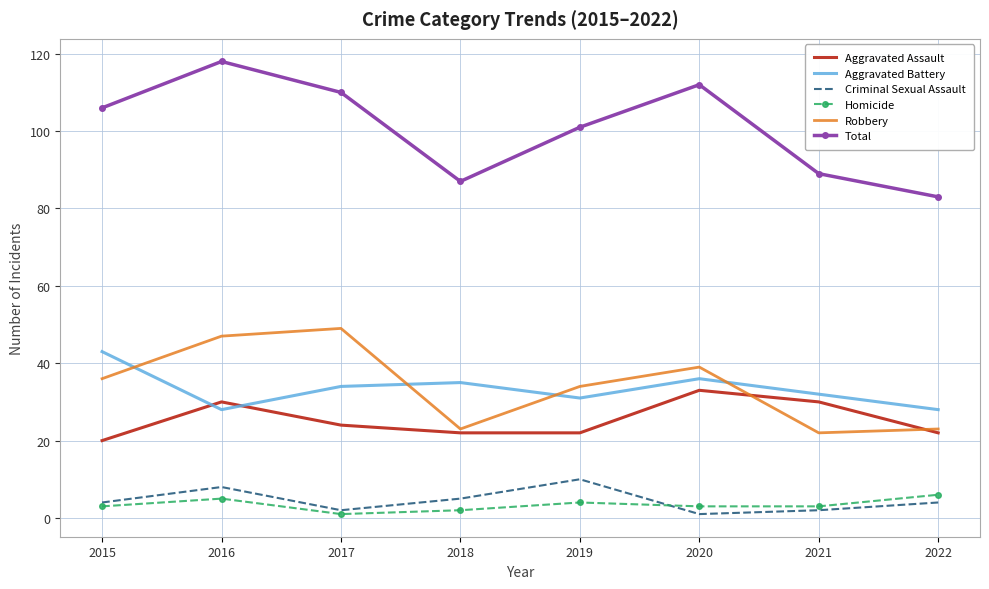

True or false: Aggravated Battery and Homicide cross at least once.

False